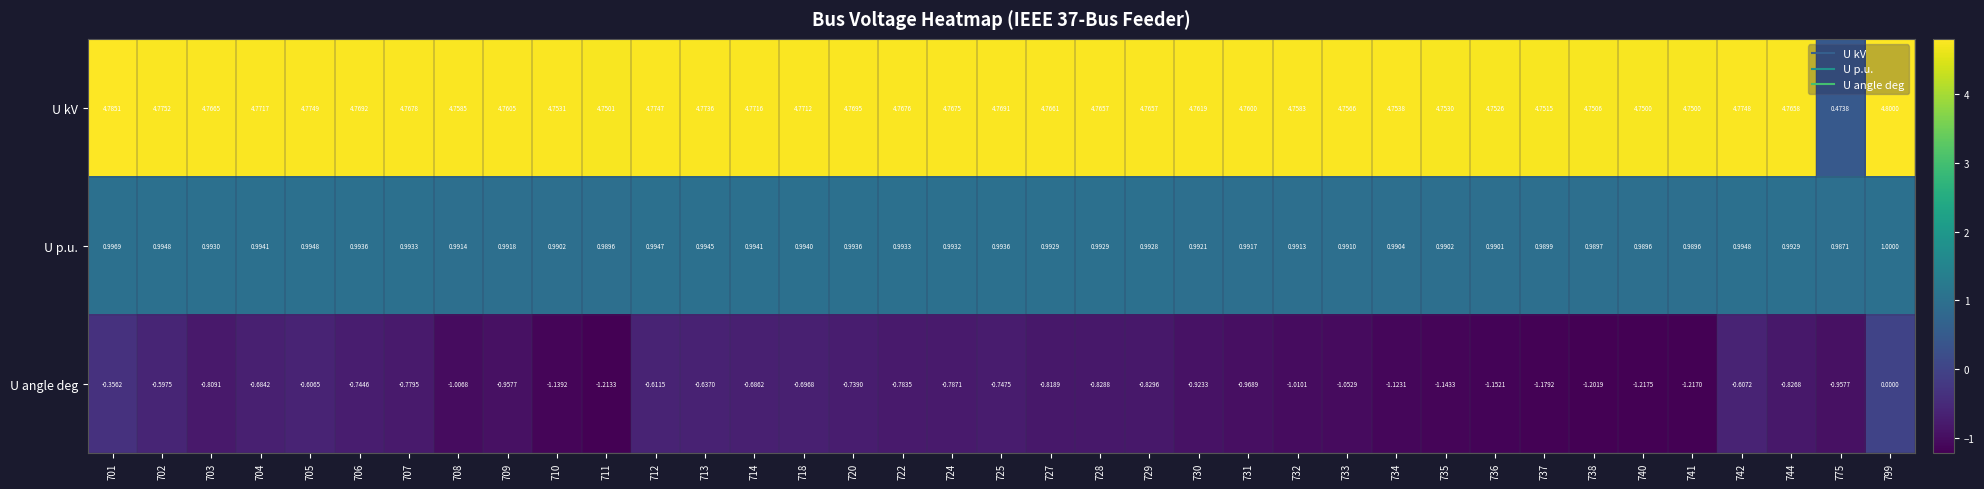

Rank the series by their maximum value, from lowest to highest.

U angle deg, U p.u., U kV